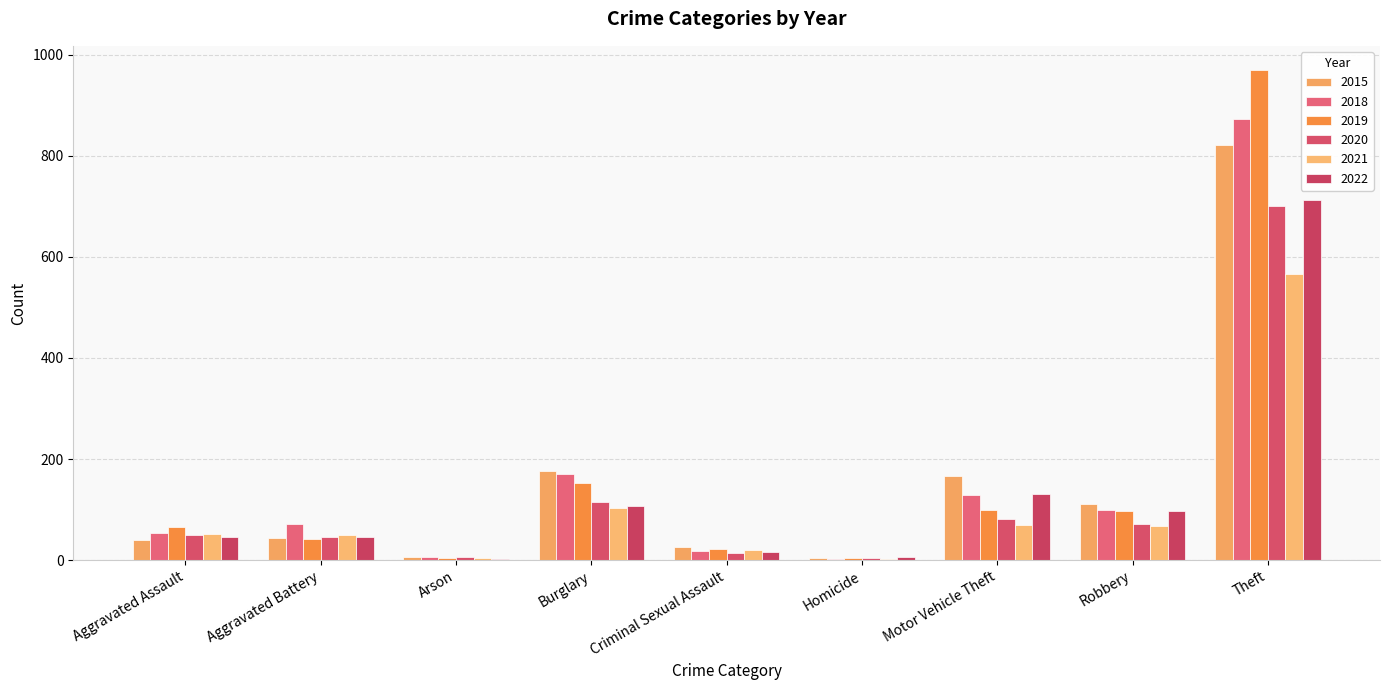

List the series in order of their peak value, highest first.

2019, 2018, 2015, 2022, 2020, 2021